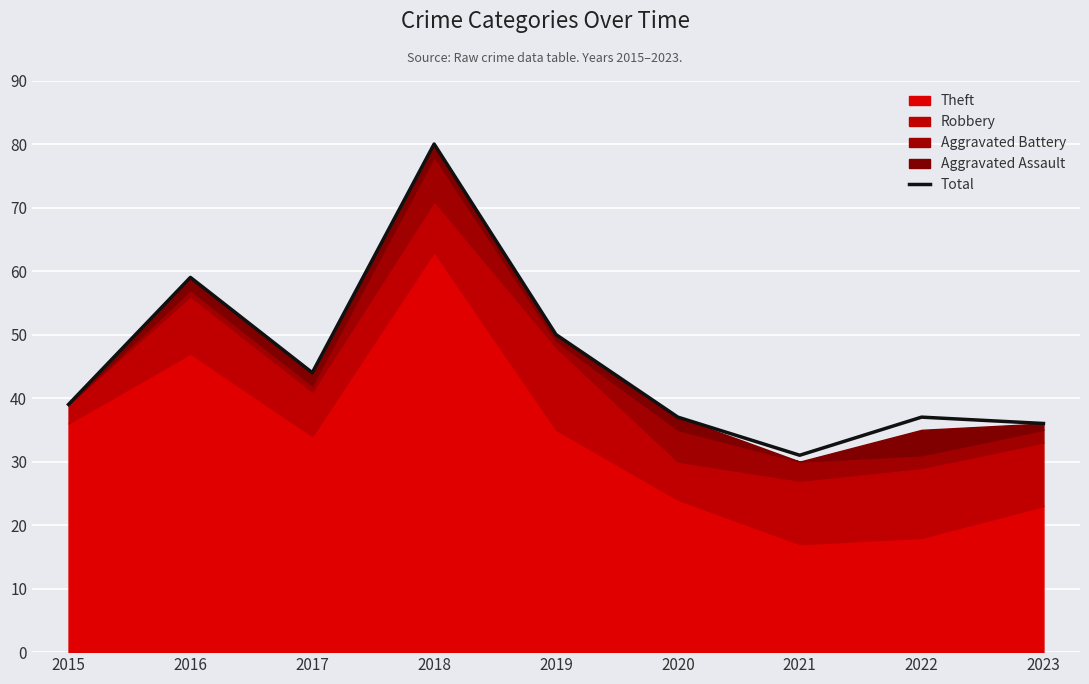

What is the difference between the maximum and minimum values?

49